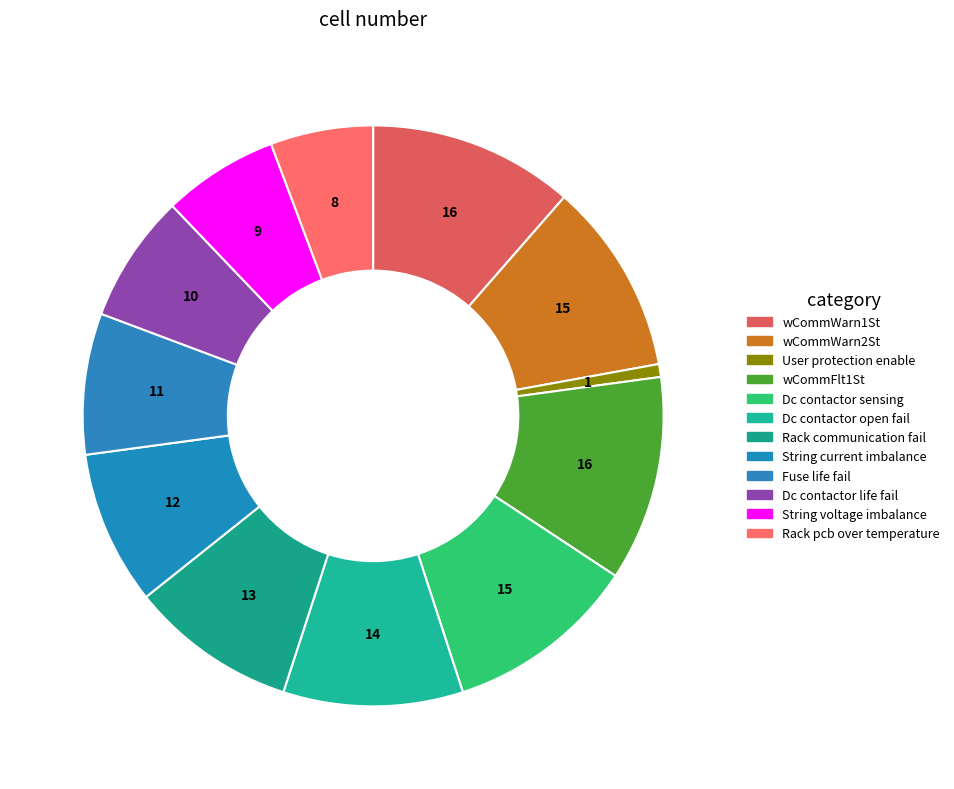

How many slices are in this pie chart?

12